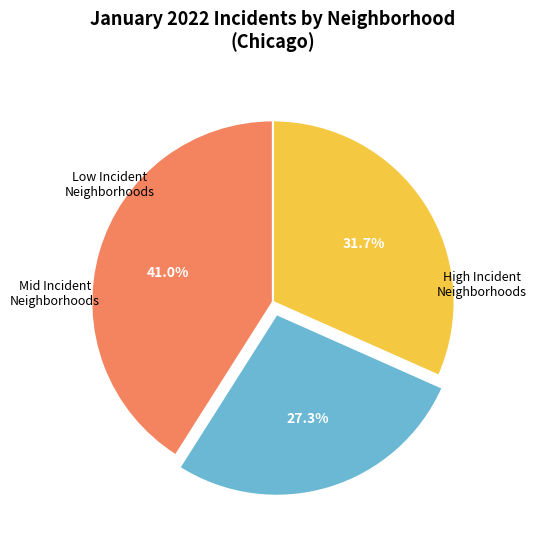

Is there a majority slice in this chart?

No